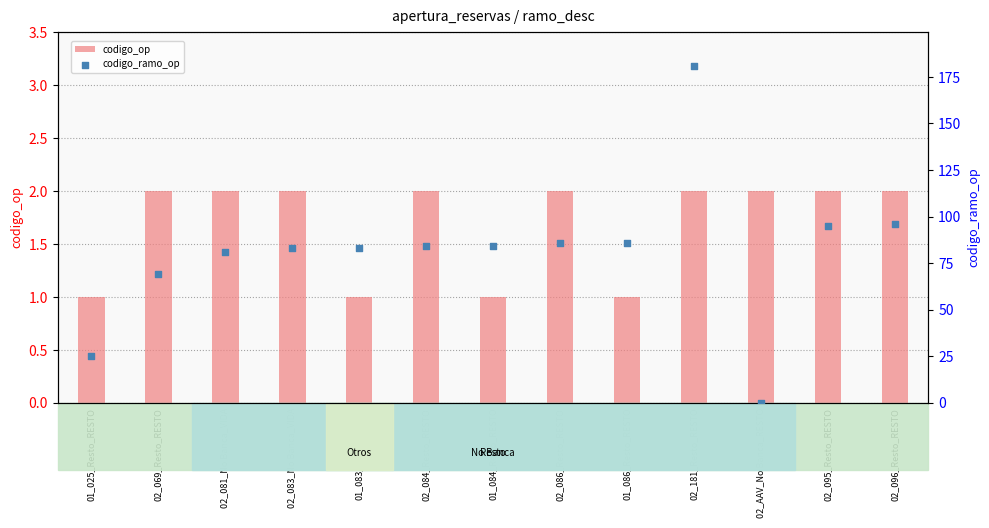

At how many categories does at least one series exceed 128?

1